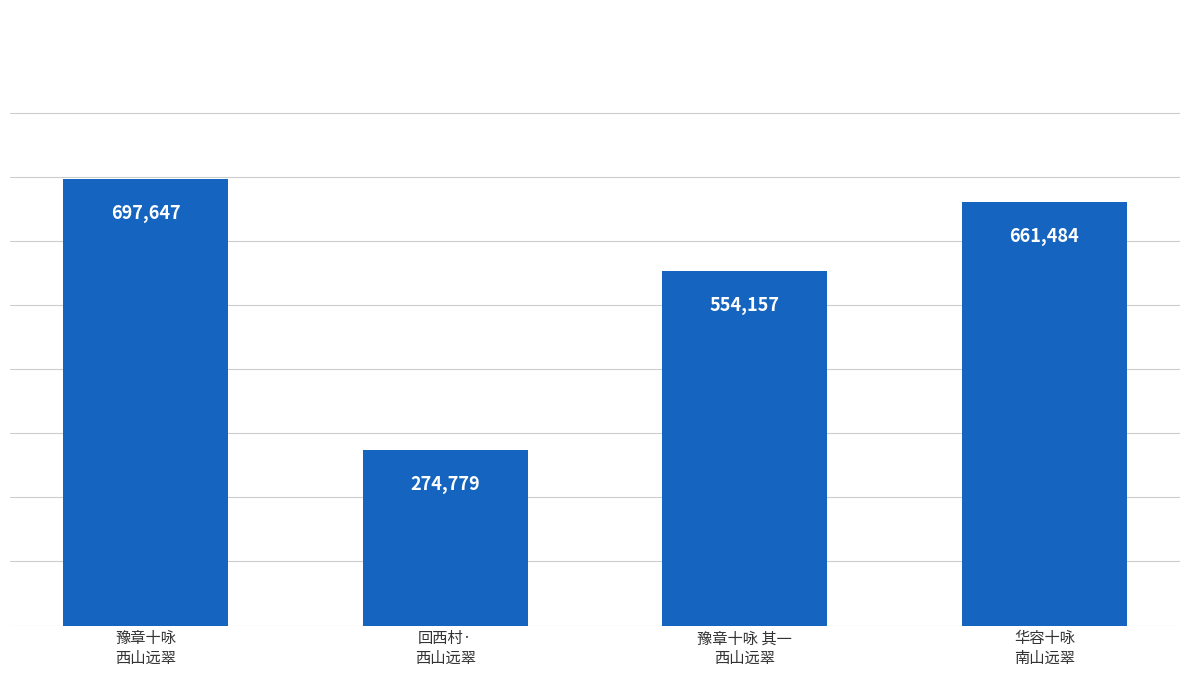

At which label does the data first exceed 661484?

豫章十咏
西山远翠